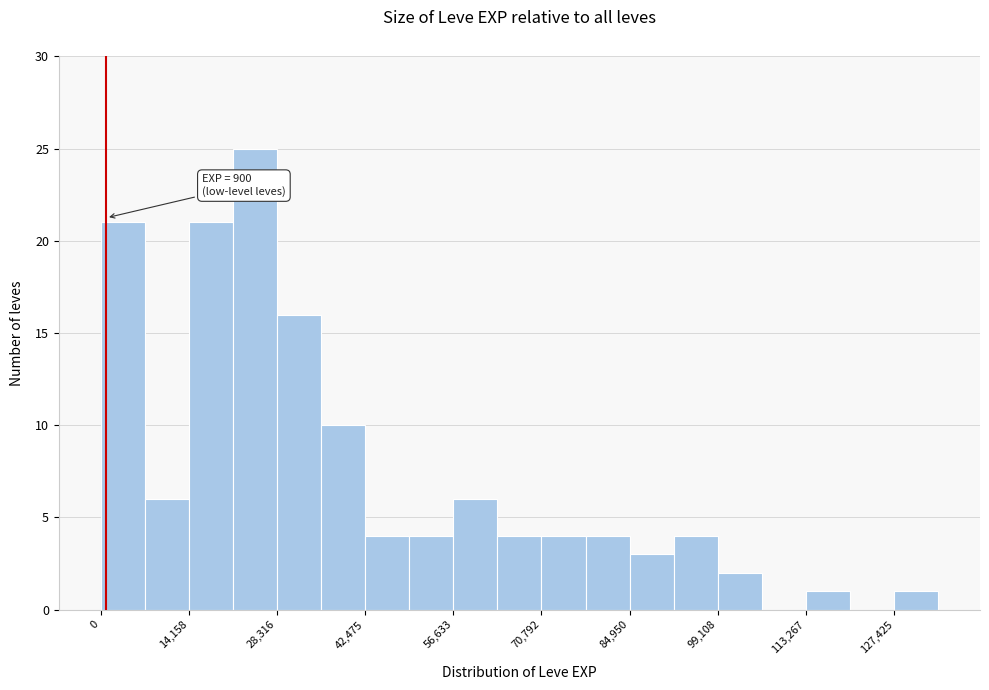

Read against the x-axis, roughly where is the centre of the tallest bar?

24000